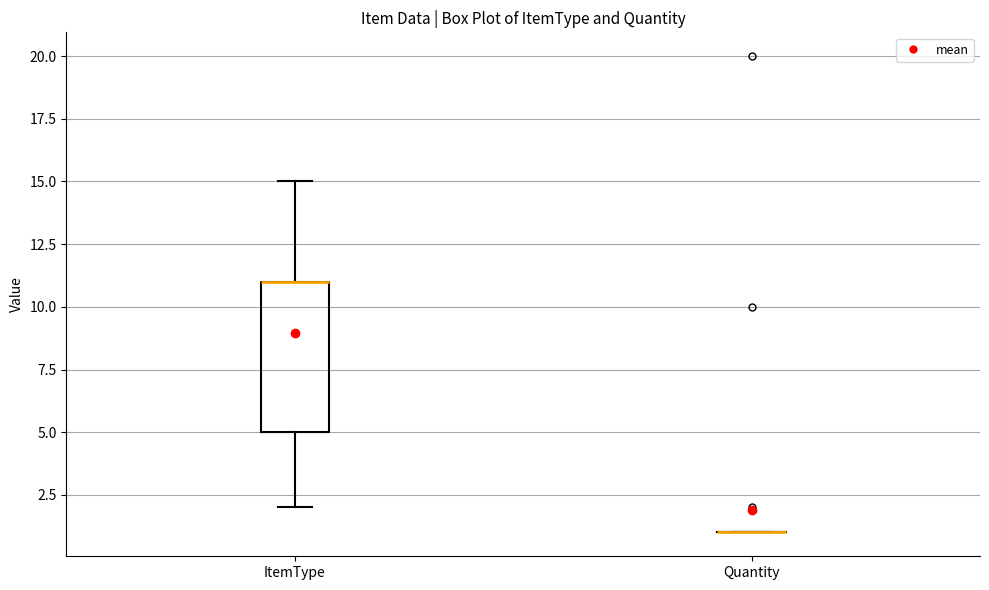

Reading left to right, transcribe this box plot: for each box, give where its median line is, the range the box spans, and where its two whiskers end, as read against the y-axis. The values are not printed on the chart, so give them approximately, as read against the axis.

ItemType: median 11 (drawn on the box's upper edge), box 5 to 11, whiskers 2 to 15
Quantity: box collapsed to a line at 1, whiskers 1 to 1